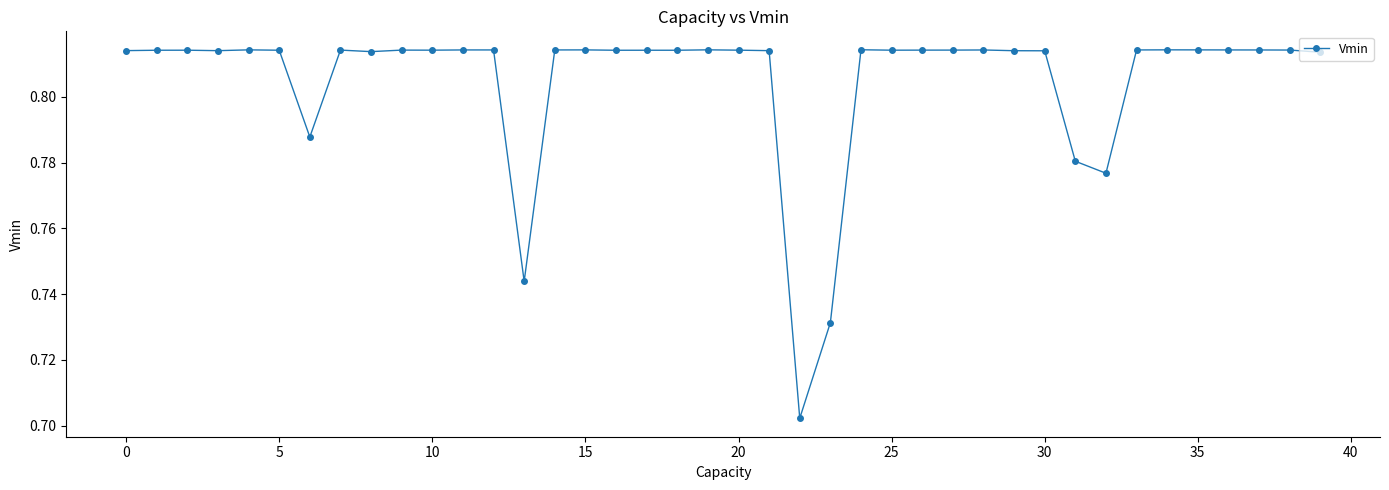

True or false: there are more than 2 points higher than both neighbors.

True